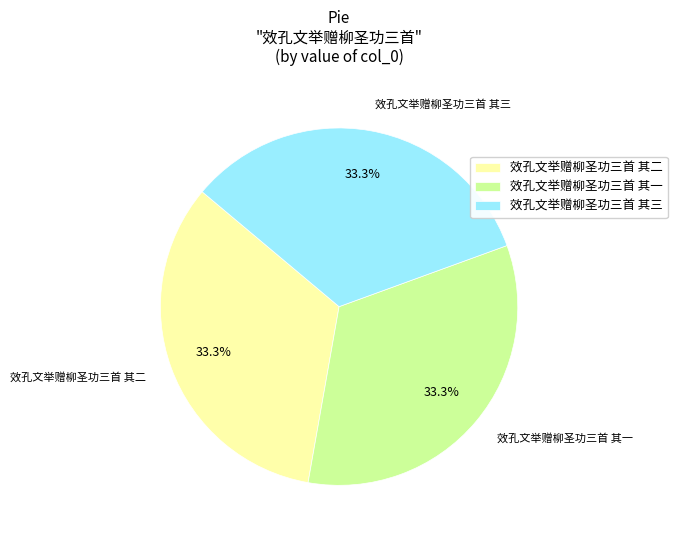

What percentage is the 效孔文举赠柳圣功三首 其三 slice, to the nearest percent?

33%